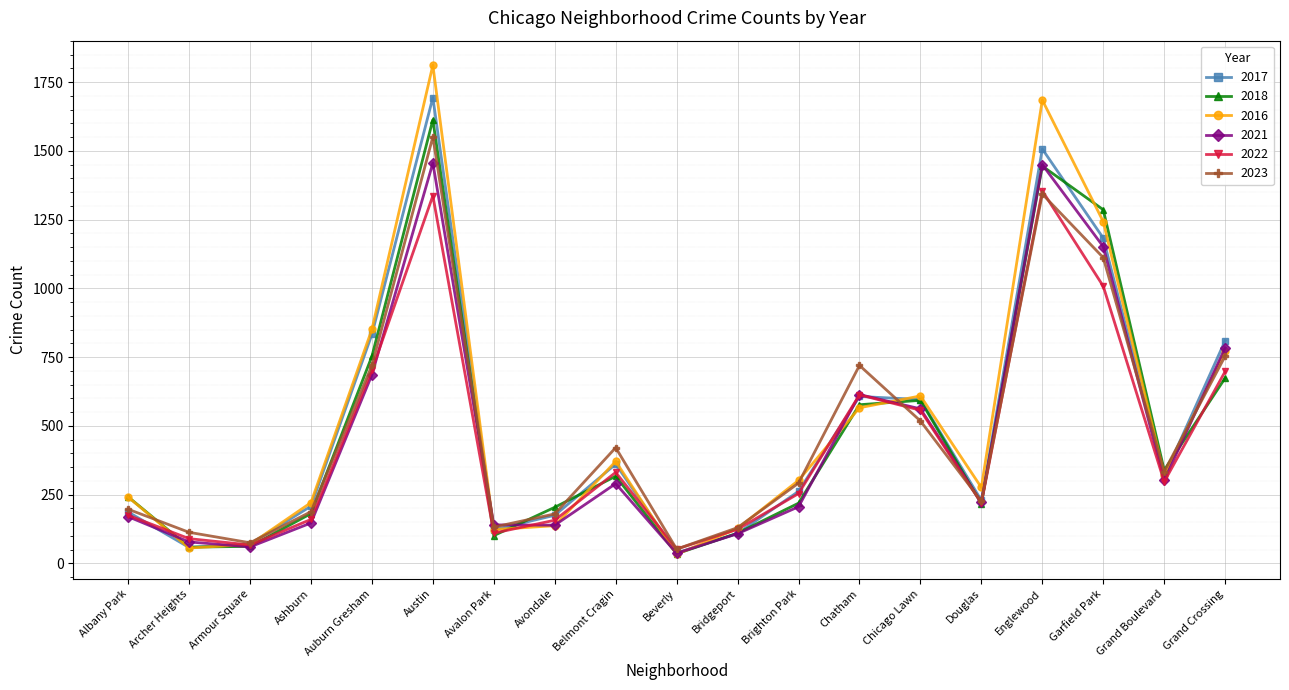

The 2017 series shows 833 at Auburn Gresham. True or false?

True